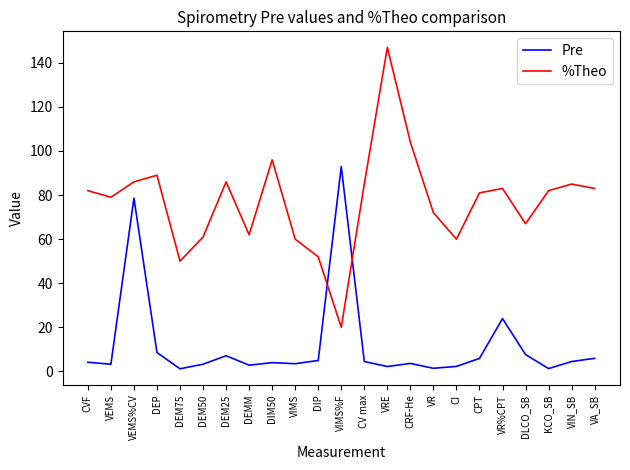

What is the minimum value for %Theo?

20.0